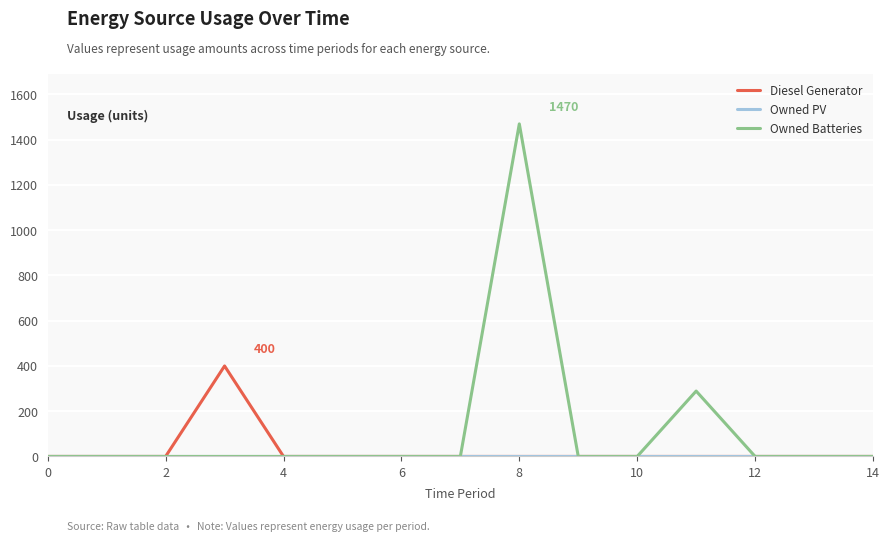

Which series has the widest spread of values?

Owned Batteries